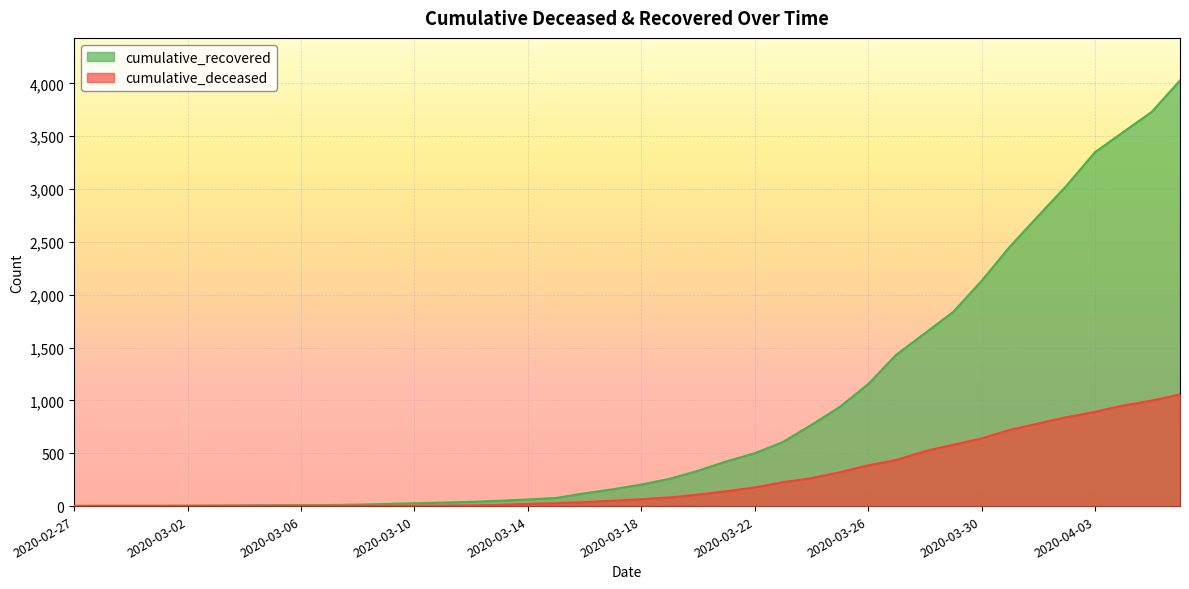

Does the chart display data point markers on the line(s)?

No